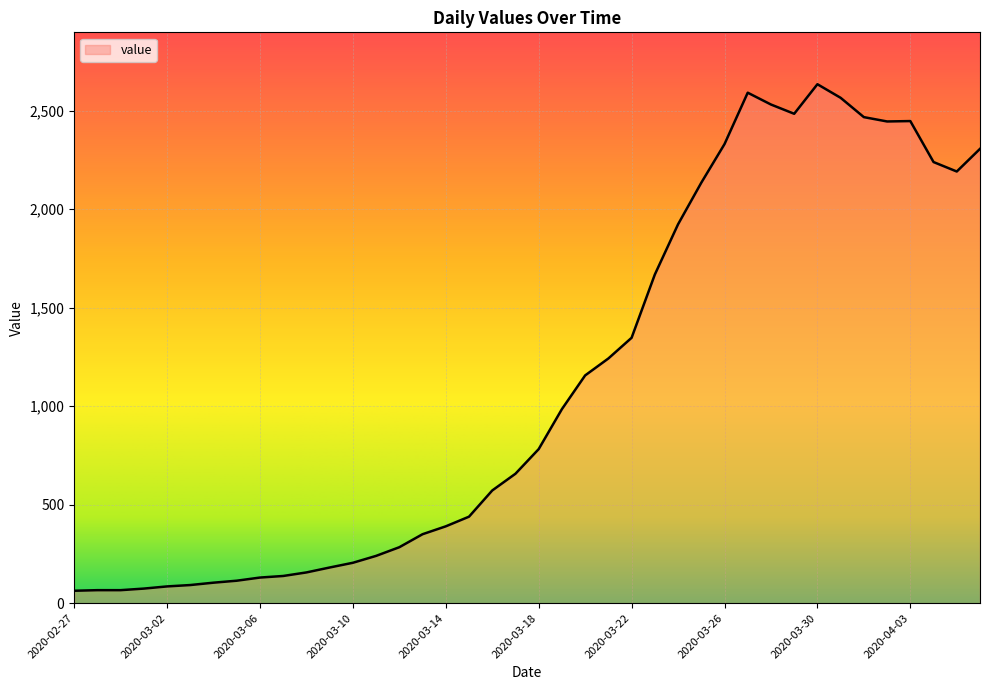

What is the maximum value shown in the chart?

2634